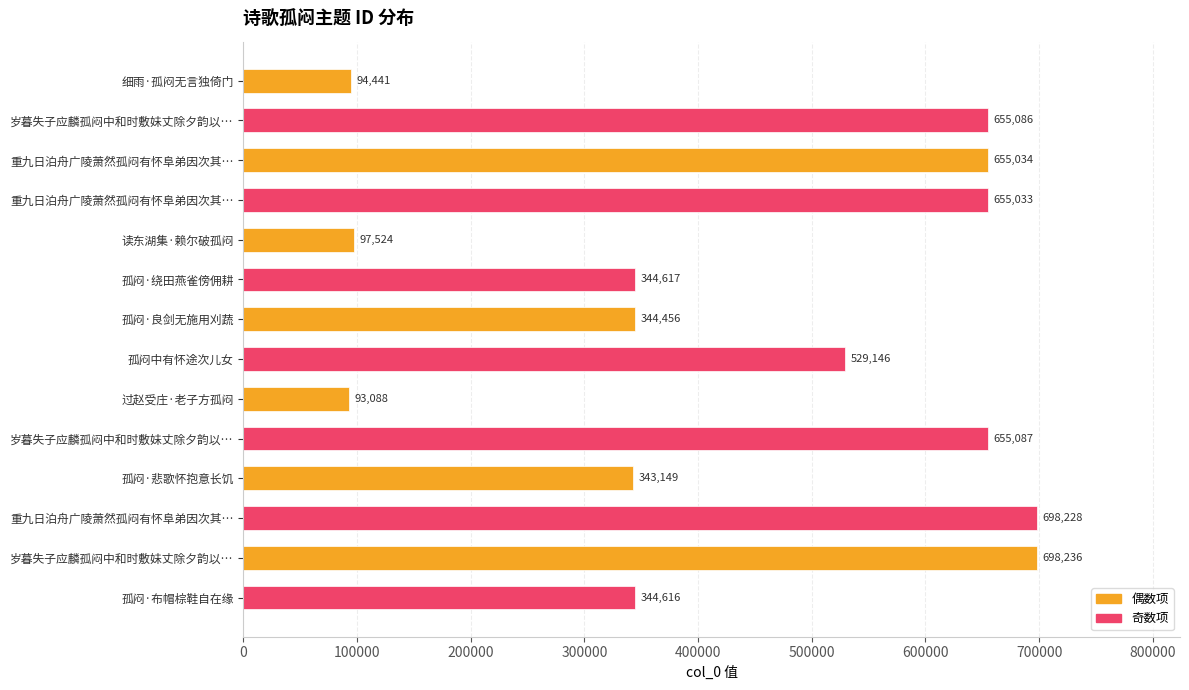

Does the chart contain any negative values?

No